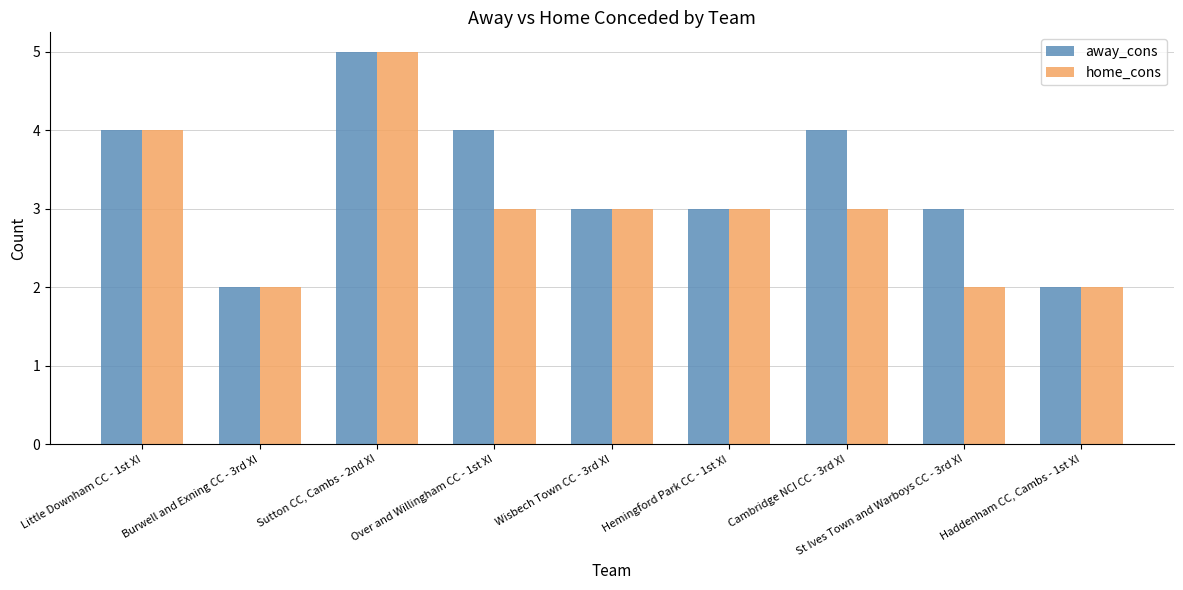

Reading right to left, list all the values displayed in this chart.

away_cons: Haddenham CC, Cambs - 1st XI=2	St Ives Town and Warboys CC - 3rd XI=3	Cambridge NCI CC - 3rd XI=4	Hemingford Park CC - 1st XI=3	Wisbech Town CC - 3rd XI=3	Over and Willingham CC - 1st XI=4	Sutton CC, Cambs - 2nd XI=5	Burwell and Exning CC - 3rd XI=2	Little Downham CC - 1st XI=4
home_cons: Haddenham CC, Cambs - 1st XI=2	St Ives Town and Warboys CC - 3rd XI=2	Cambridge NCI CC - 3rd XI=3	Hemingford Park CC - 1st XI=3	Wisbech Town CC - 3rd XI=3	Over and Willingham CC - 1st XI=3	Sutton CC, Cambs - 2nd XI=5	Burwell and Exning CC - 3rd XI=2	Little Downham CC - 1st XI=4